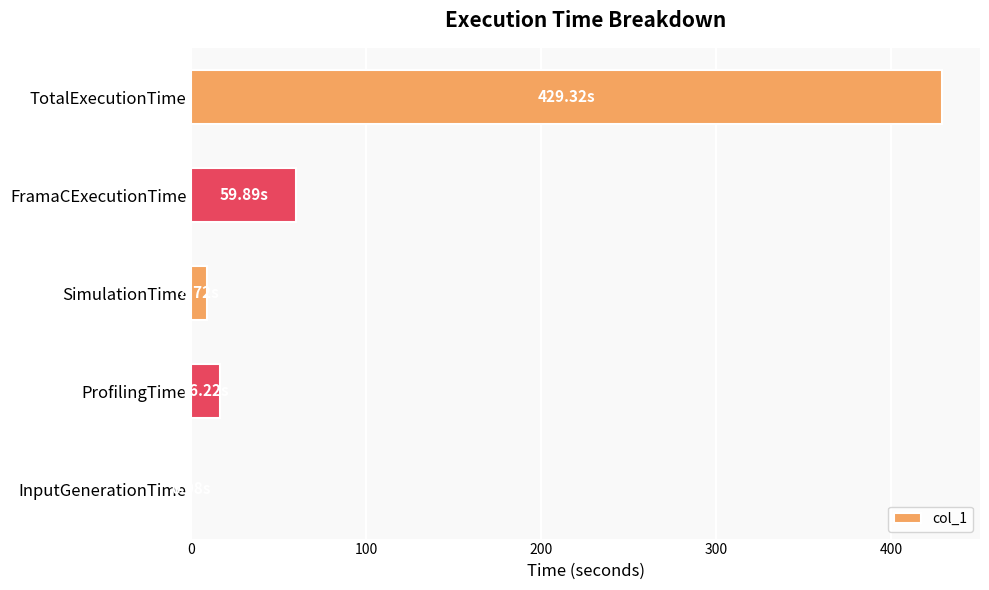

Where is the data nearest to the value 214?

FramaCExecutionTime